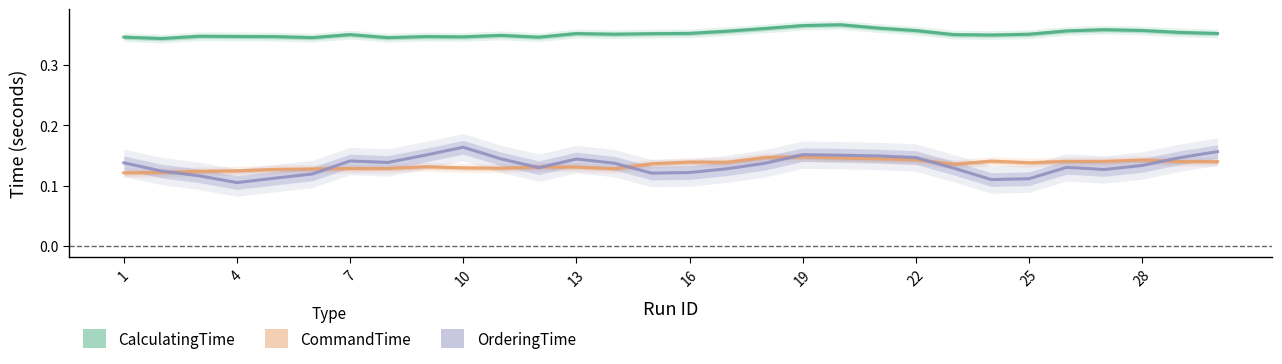

Is it true that OrderingTime equals 0.1 at 20?

False